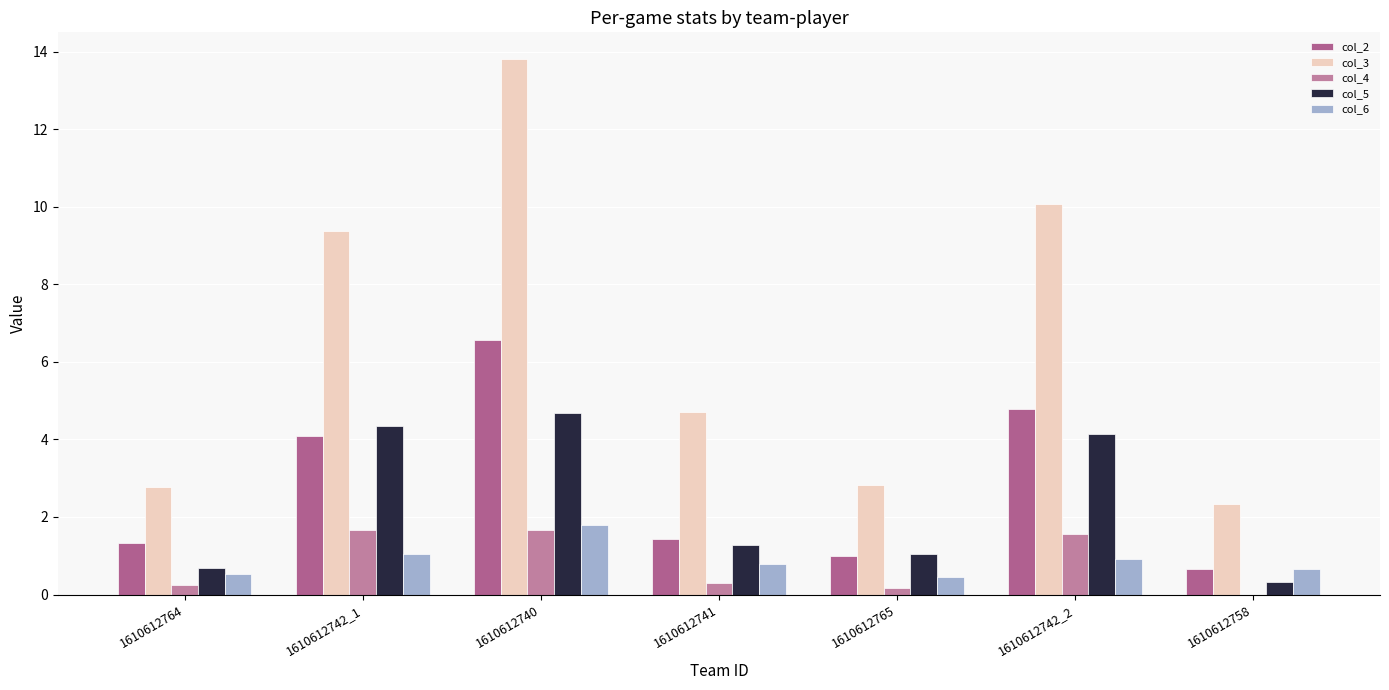

What value does the col_4 series have at 1610612740?

1.7